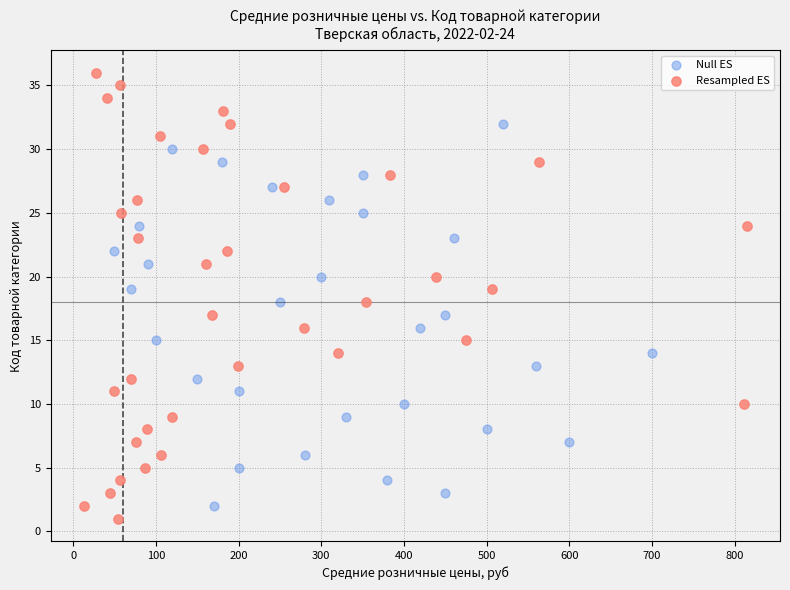

Which series has the largest Y range (max minus min)?

Resampled ES